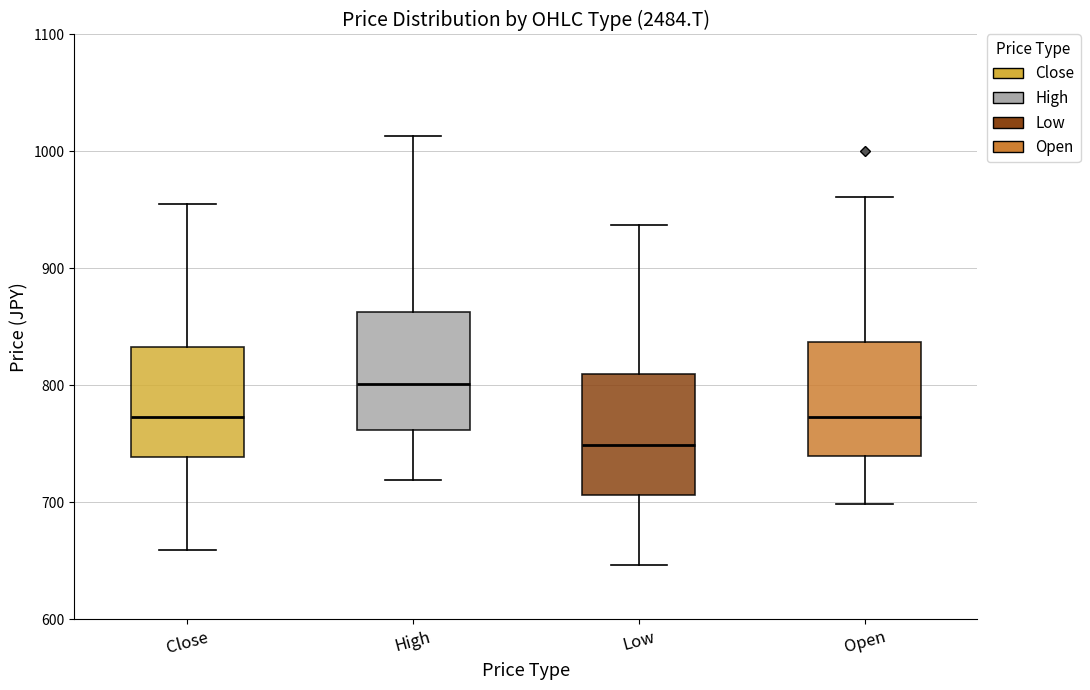

Reading left to right, read every box against the y-axis: the position of its median line, the range the box covers, and the ends of its whiskers. The values are not printed on the chart, so give them approximately, as read against the axis.

Close: median 770, box 740 to 830, whiskers 660 to 960
High: median 800, box 760 to 860, whiskers 720 to 1010
Low: median 750, box 710 to 810, whiskers 650 to 940
Open: median 770, box 740 to 840, whiskers 700 to 960